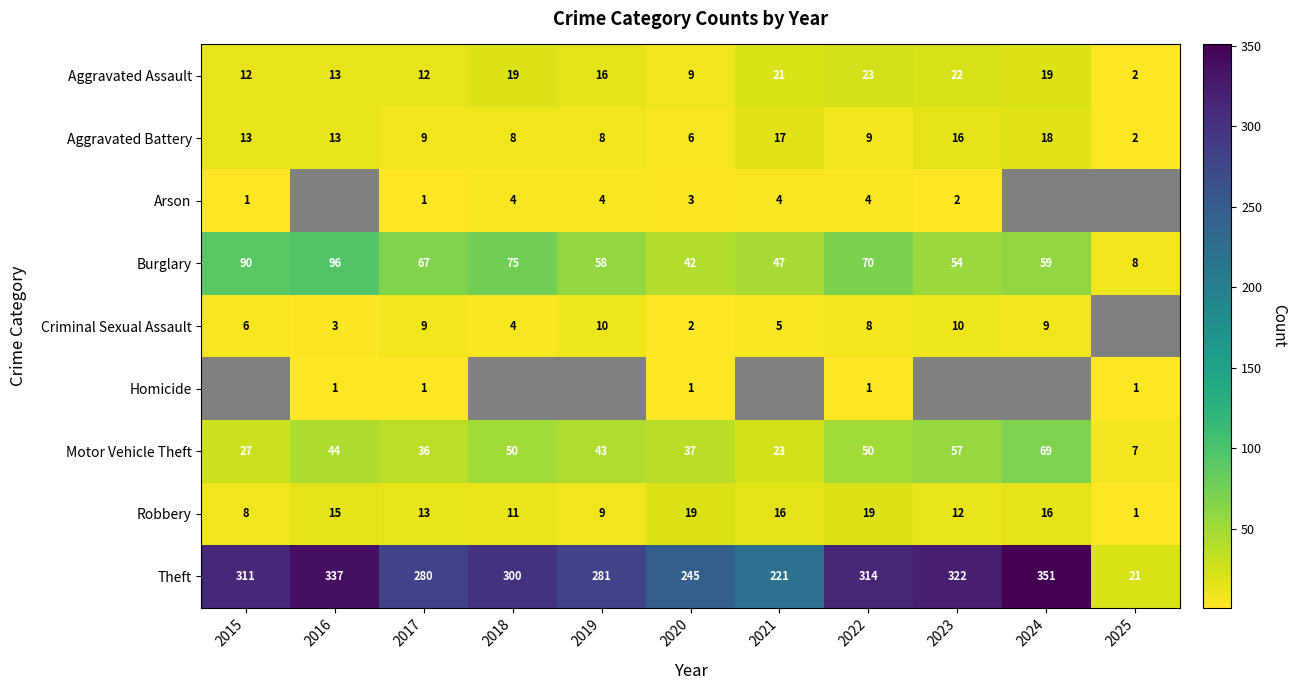

At which label is Burglary closest to 52?

2023